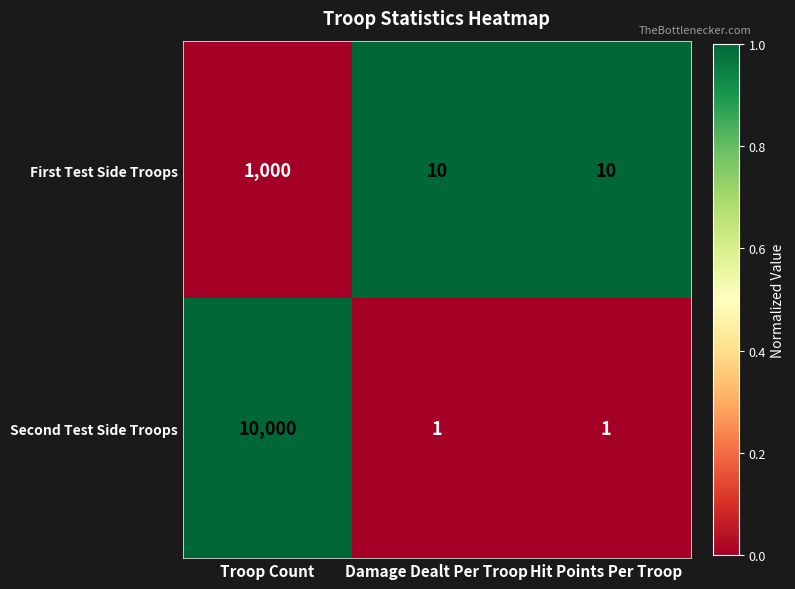

What is the maximum value for First Test Side Troops?

1000